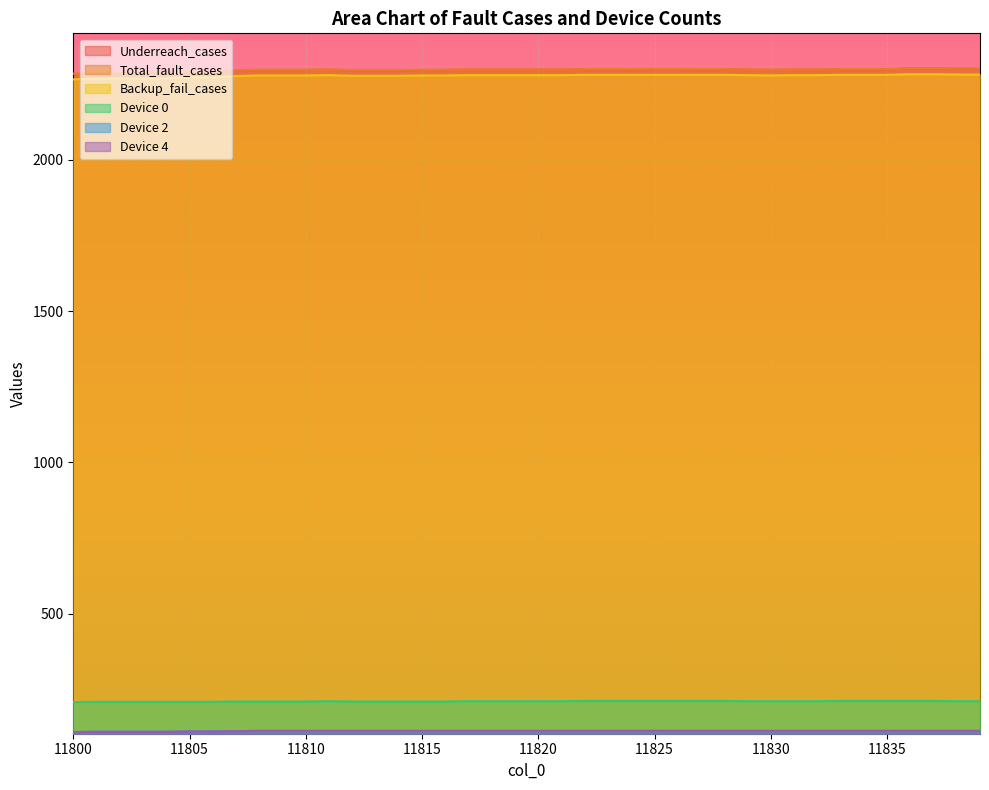

What is the sum of the Backup_fail_cases values at 11835 and 11801?

4550